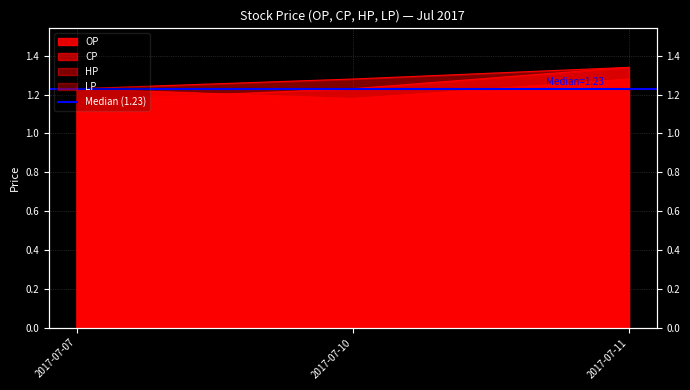

What is the value of the OP point at the 1st from the left?

1.2